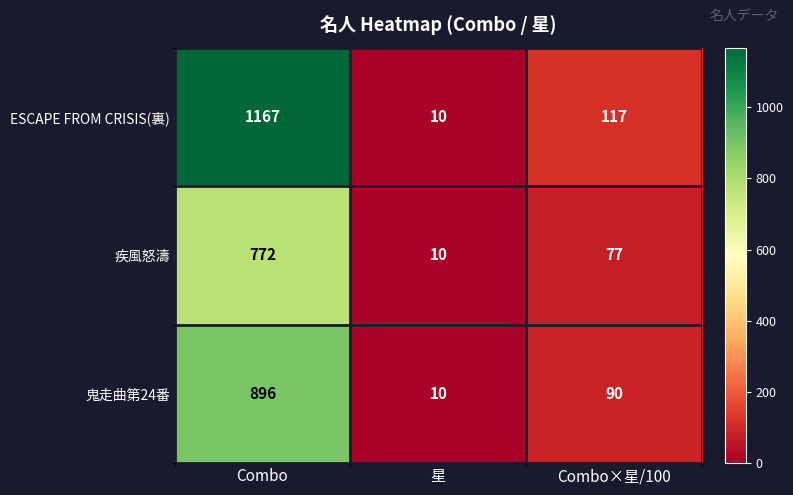

Where does the 鬼走曲第24番 series first go above 90?

Combo